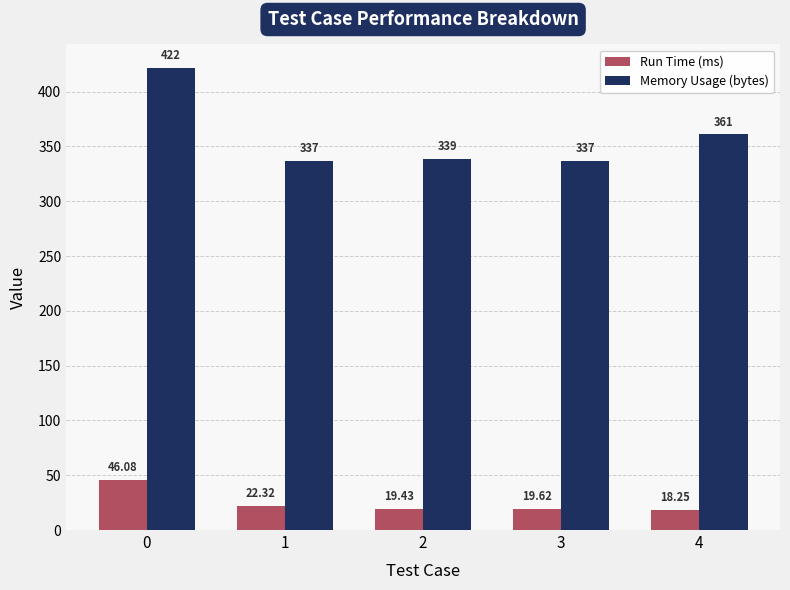

Between 0 and 2, which series saw the biggest shift?

Memory Usage (bytes)